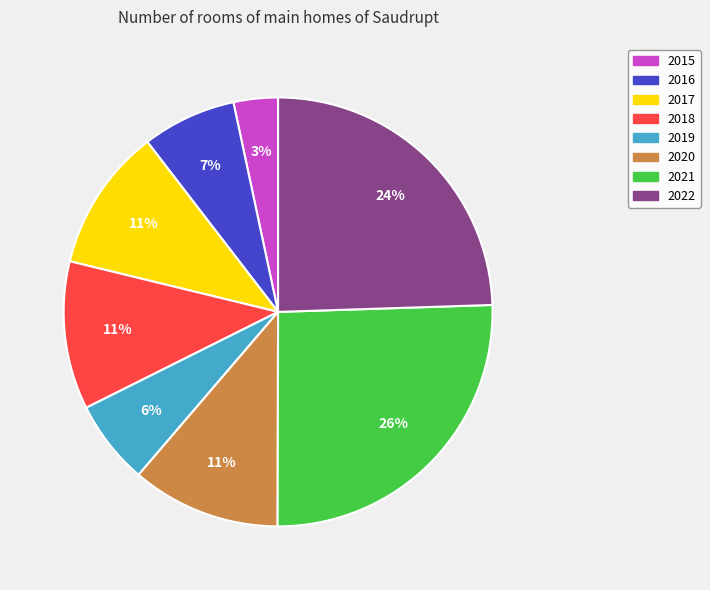

To the nearest percent, what is the average slice percentage?

12%